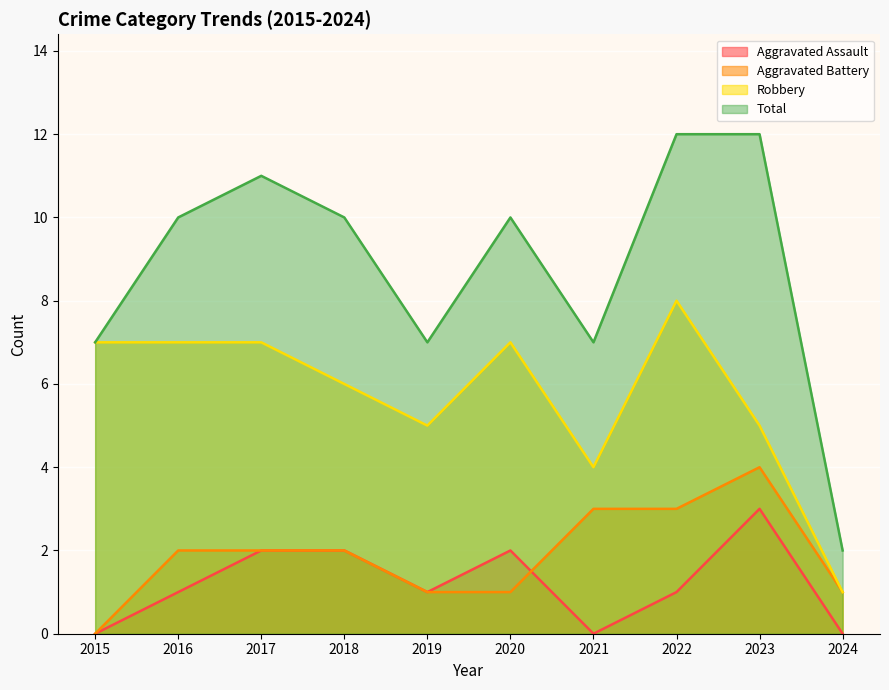

The value of Total at 2024 is 1. True or false?

False